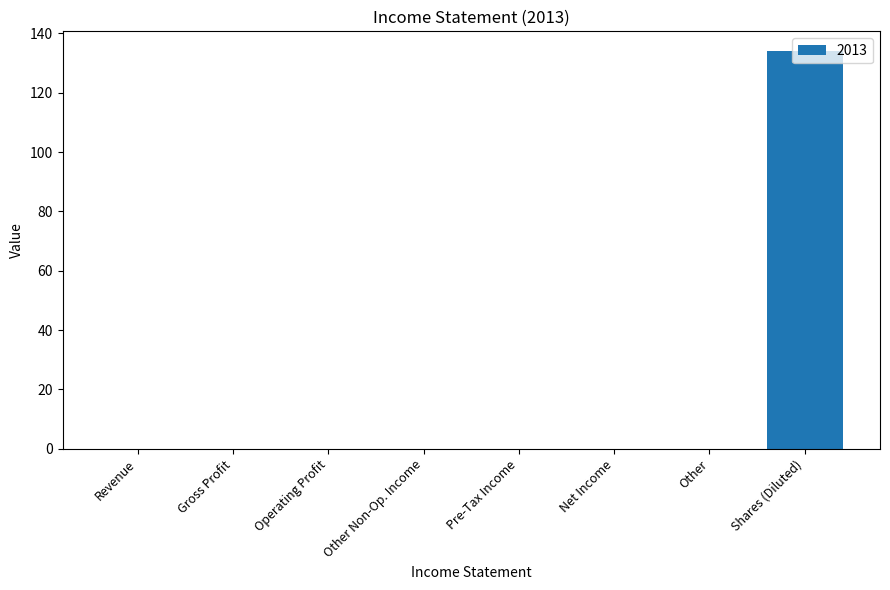

The chart shows a value of 0 at Other. True or false?

True